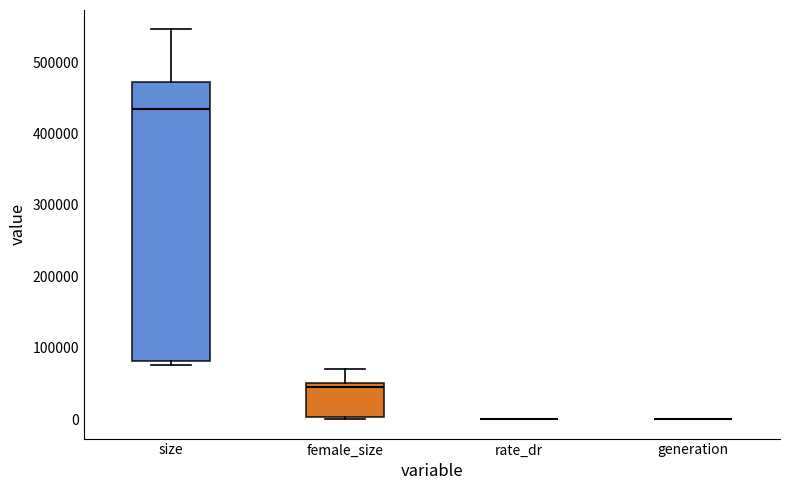

Reading left to right, read every box against the y-axis: the position of its median line, the range the box covers, and the ends of its whiskers. The values are not printed on the chart, so give them approximately, as read against the axis.

size: median 430000, box 80000 to 470000, whiskers 80000 (just below the box's lower edge) to 550000
female_size: median 50000 (just below the box's upper edge), box 0 to 50000, whiskers 0 to 70000
rate_dr: box collapsed to a line at 0, whiskers 0 to 0
generation: box collapsed to a line at 0, whiskers 0 to 0